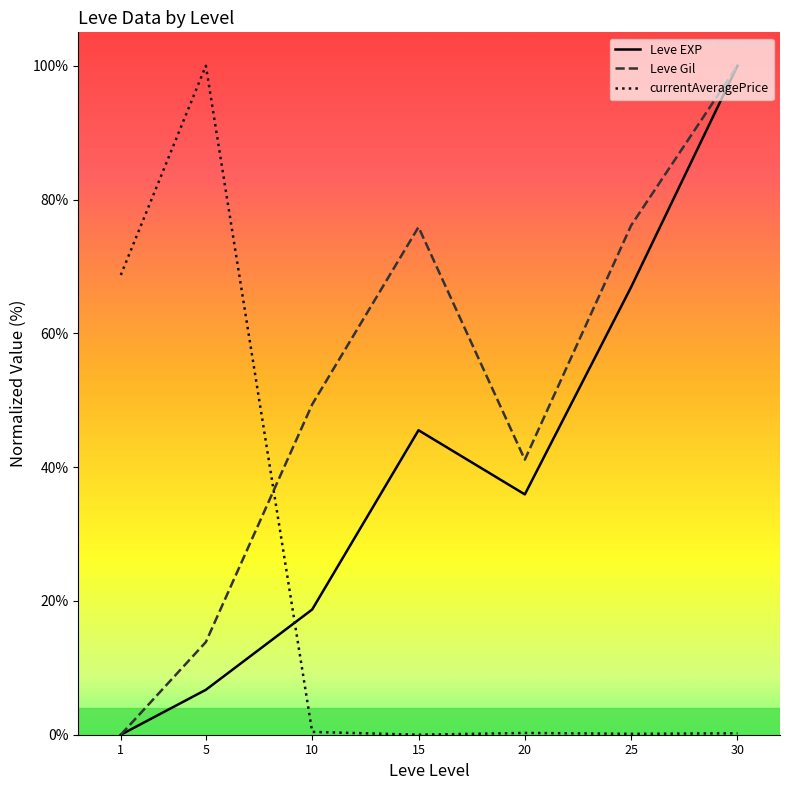

Reading right to left, what are all the values shown in this chart?

Leve EXP: 30=100.0	25=66.9	20=35.9	15=45.5	10=18.7	5=6.7	1=0.0
Leve Gil: 30=100.0	25=76.1	20=41.1	15=75.9	10=49.4	5=13.9	1=0.0
currentAveragePrice: 30=0.2	25=0.1	20=0.3	15=0.0	10=0.4	5=100.0	1=68.7